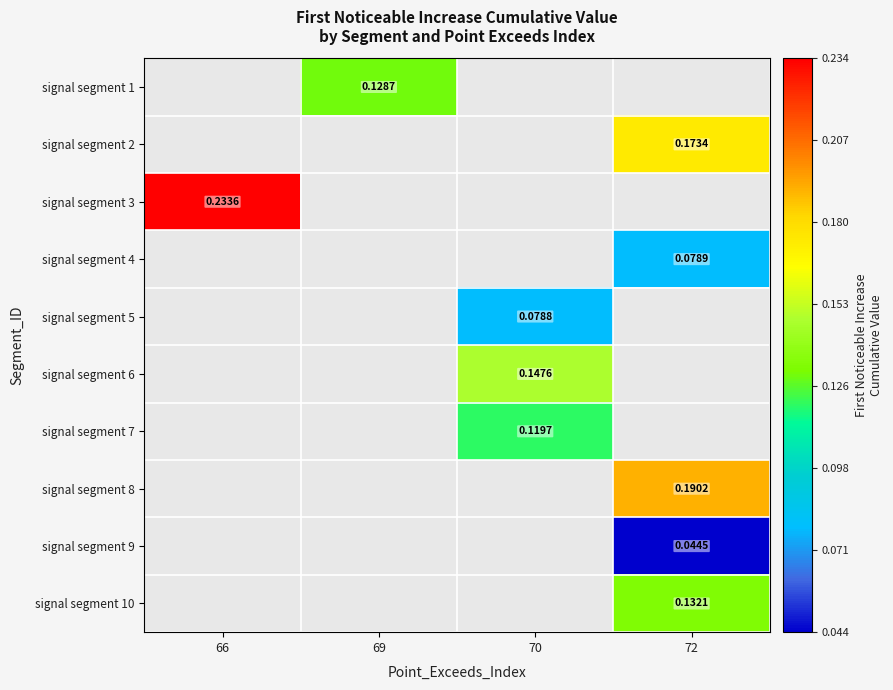

What is the maximum value shown in the chart?

0.2